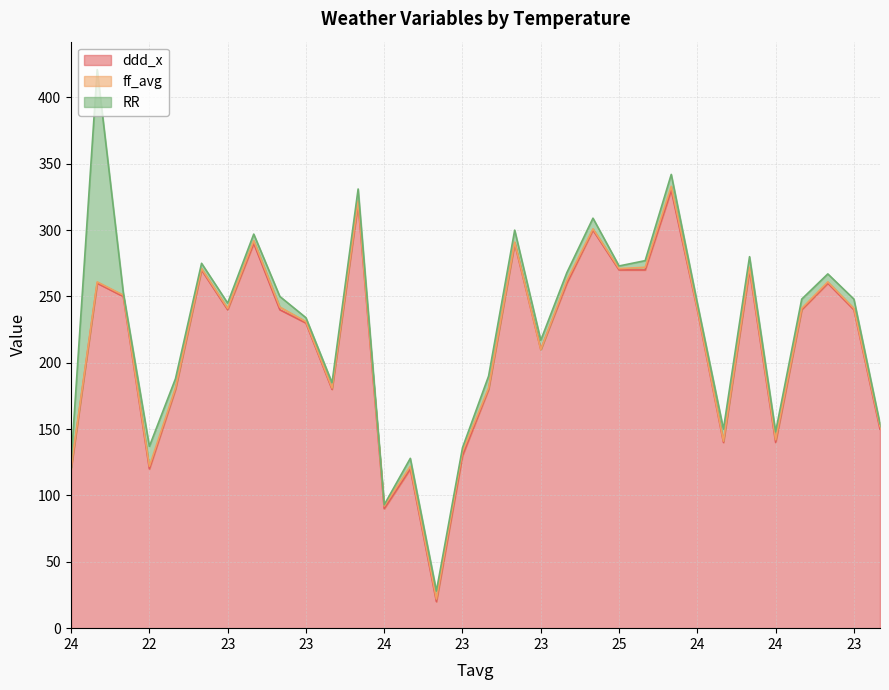

What is the difference between the highest and lowest values at 23?

179